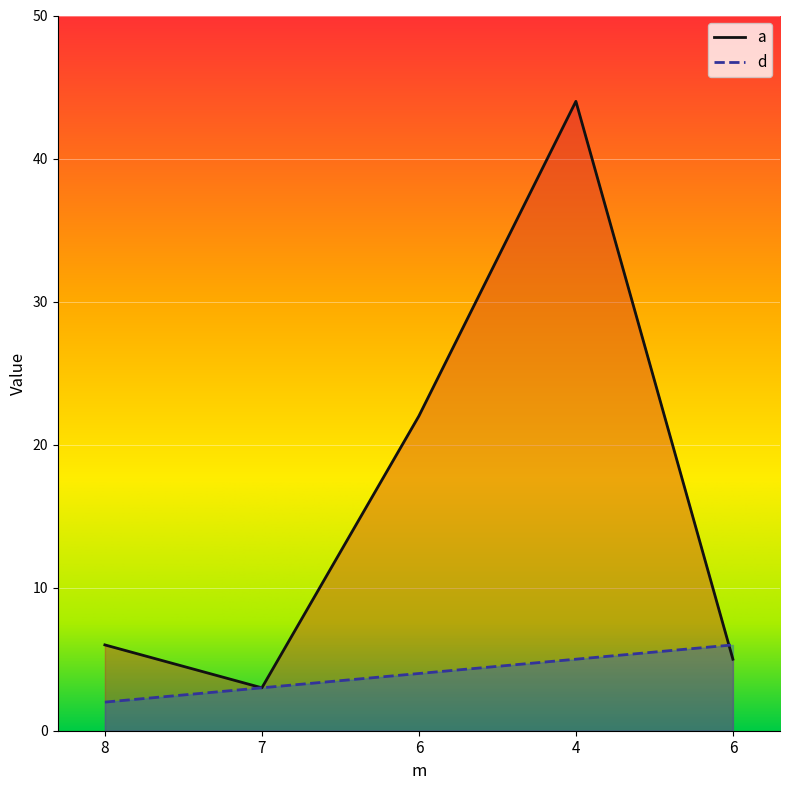

At 8, list the series in order from smallest to largest.

d, a